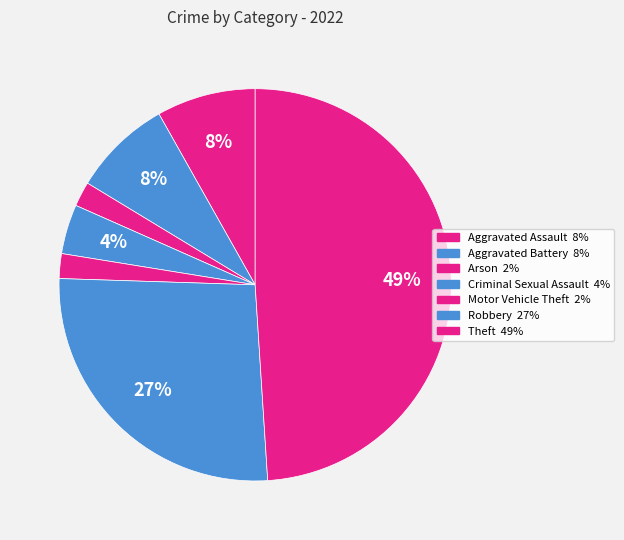

Approximately how many times larger is the value at Theft compared to Motor Vehicle Theft?

24.0